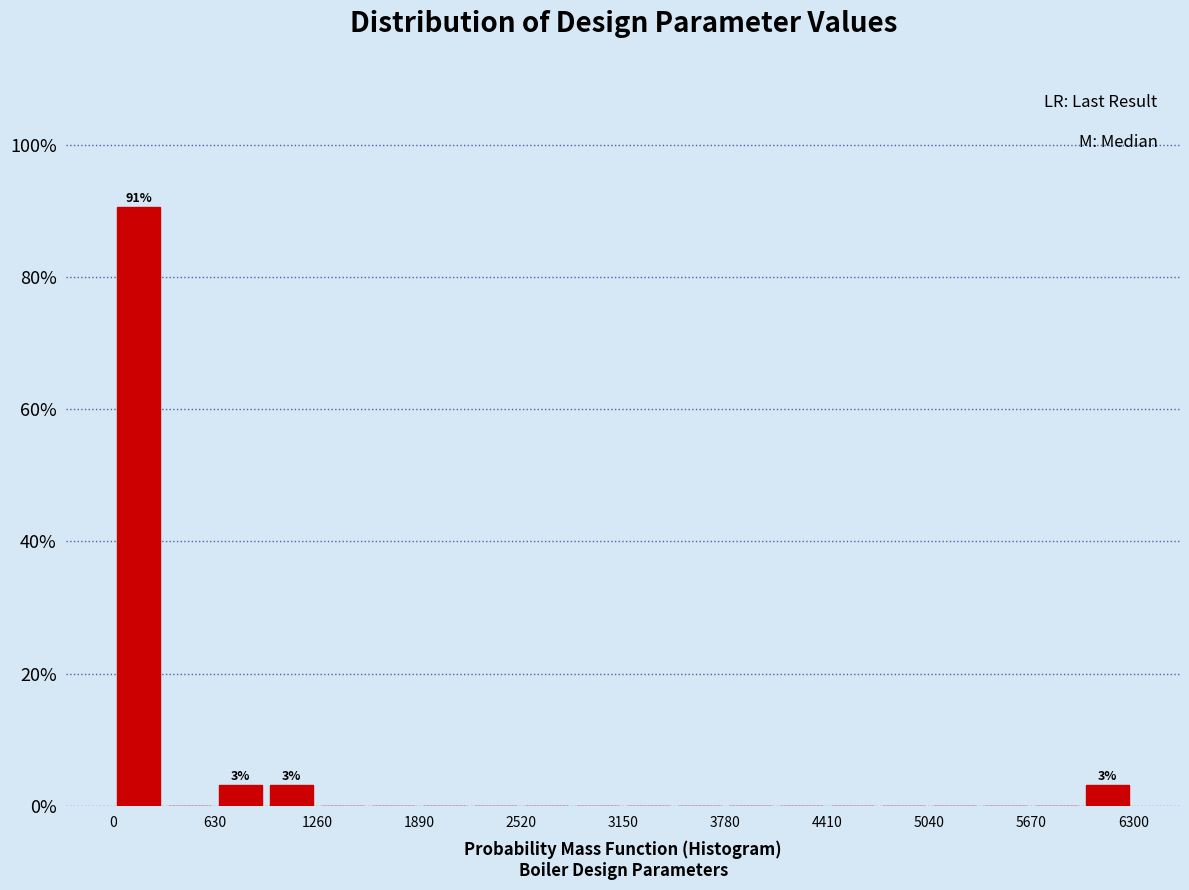

Read against the x-axis, roughly where is the centre of the tallest bar?

200